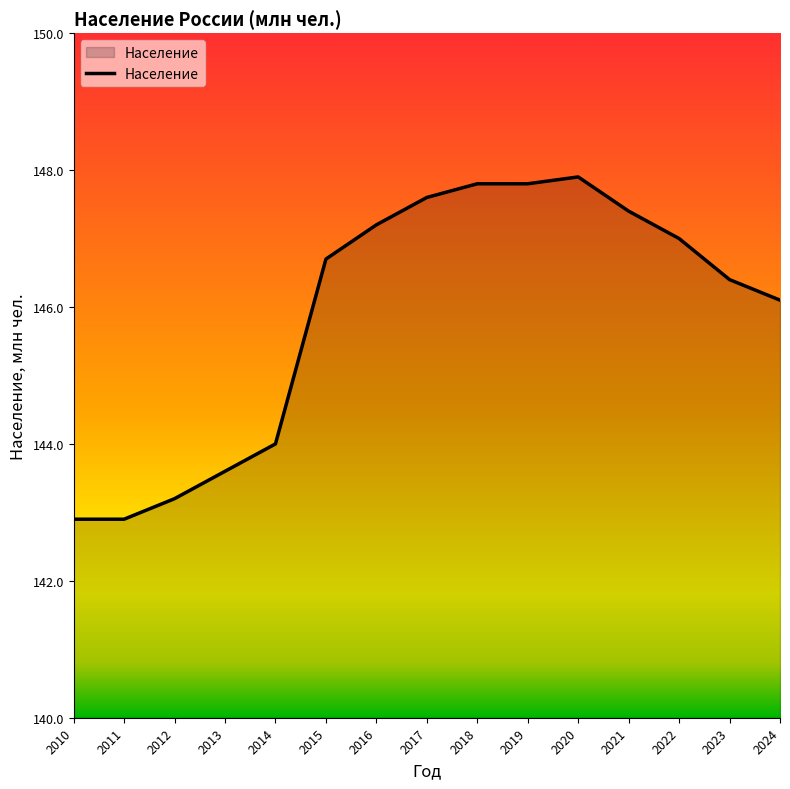

How many categories are shown in the chart?

15